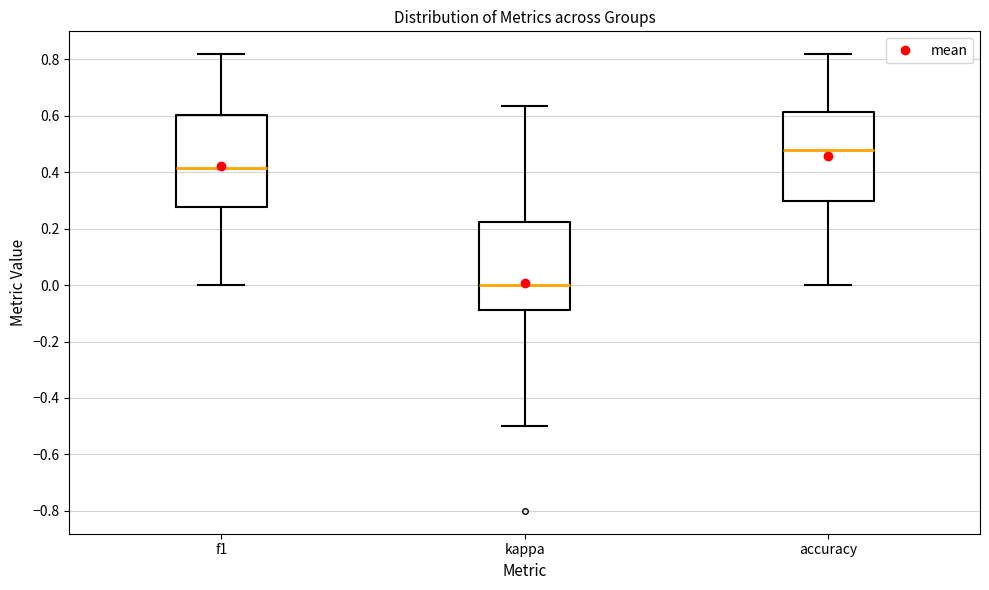

Reading left to right, transcribe this box plot: for each box, give where its median line is, the range the box spans, and where its two whiskers end, as read against the y-axis. The values are not printed on the chart, so give them approximately, as read against the axis.

f1: median 0.42, box 0.28 to 0.60, whiskers 0.00 to 0.82
kappa: median 0.00, box -0.08 to 0.22, whiskers -0.50 to 0.64
accuracy: median 0.48, box 0.30 to 0.62, whiskers 0.00 to 0.82